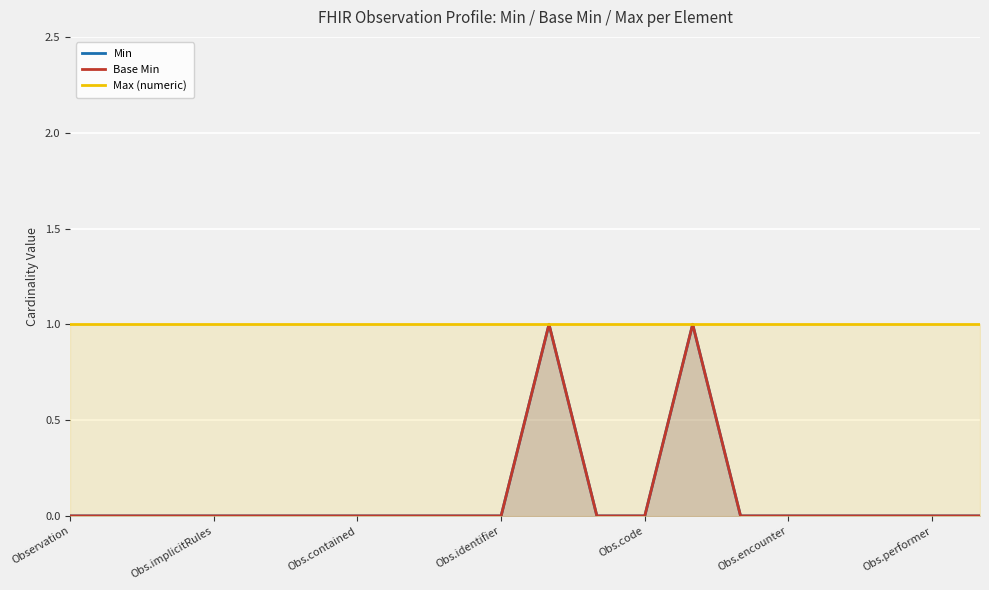

What is the sum of all Base Min values?

2